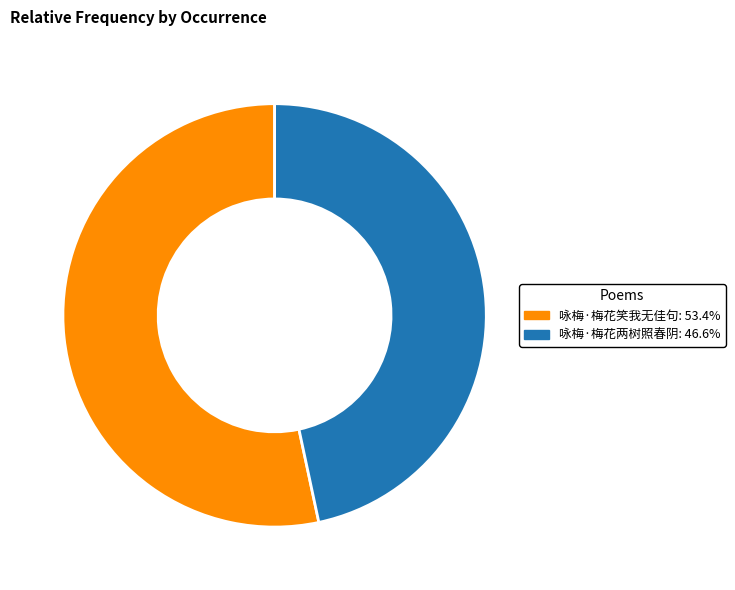

Approximately how many times larger is the value at 咏梅·梅花两树照春阴 compared to 咏梅·梅花笑我无佳句?

0.9